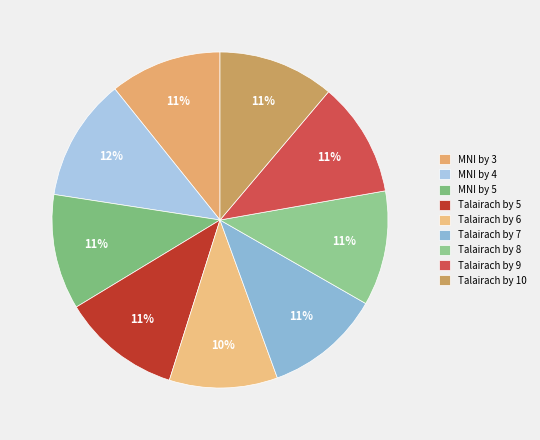

Is there any slice that represents more than half of the pie?

No